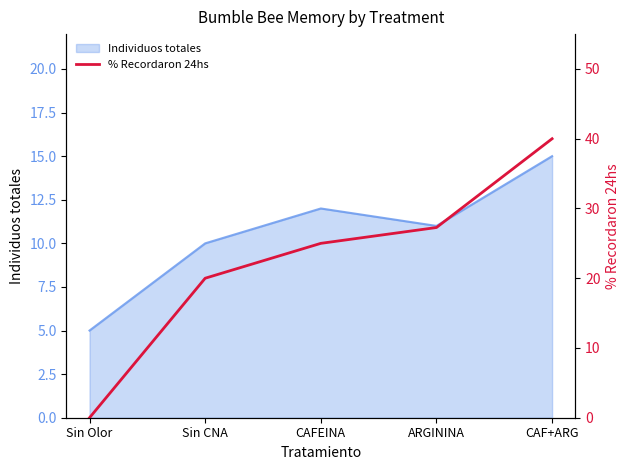

Reading right to left, what are all the values shown in this chart?

CAF+ARG=40.0	ARGININA=27.3	CAFEINA=25.0	Sin CNA=20.0	Sin Olor=0.0